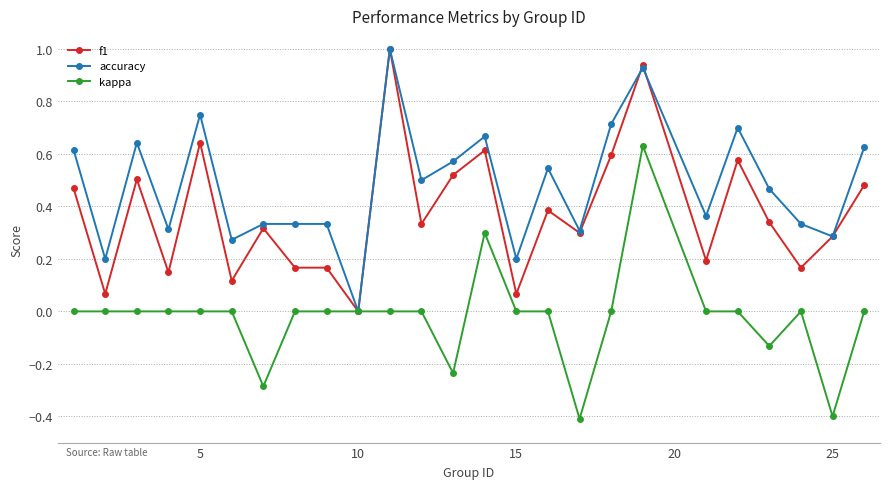

Which series has the largest range (max minus min)?

kappa